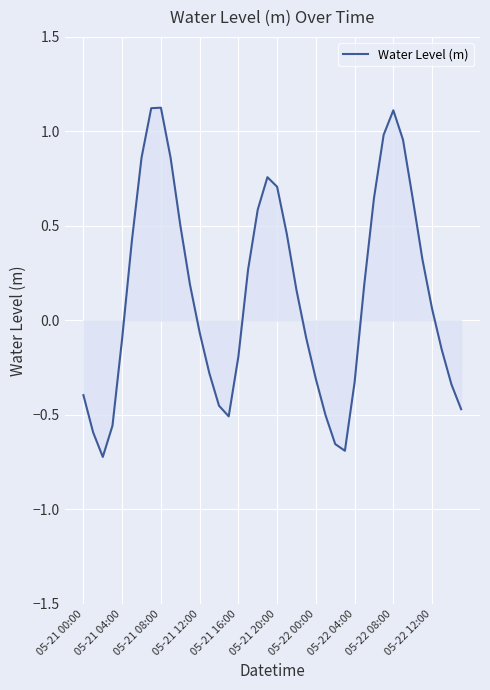

What is the difference between the maximum and minimum values?

1.8